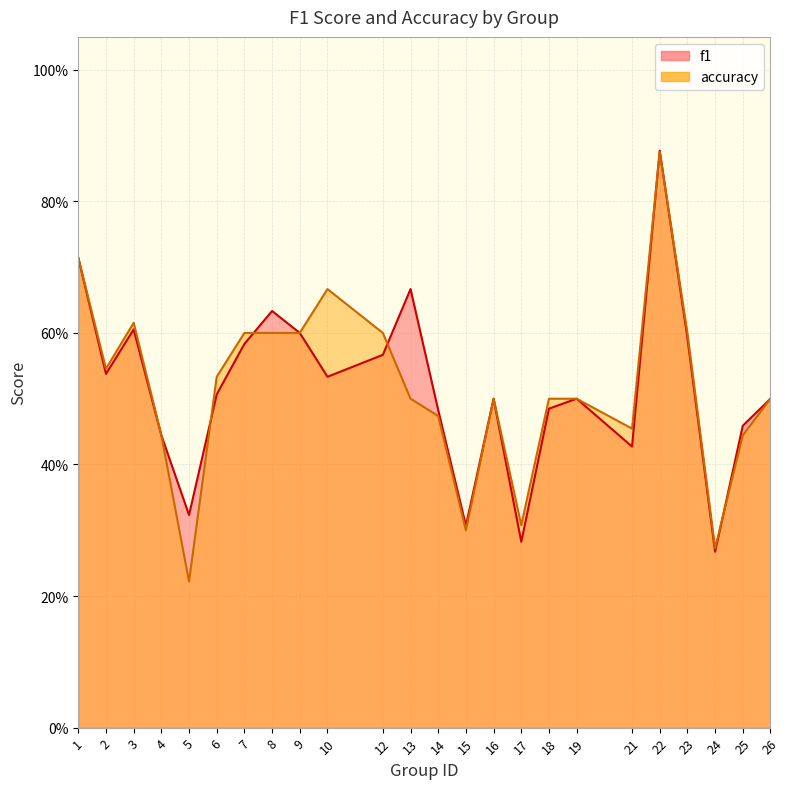

In accuracy, how many points are lower than both neighbors (excluding endpoints)?

6